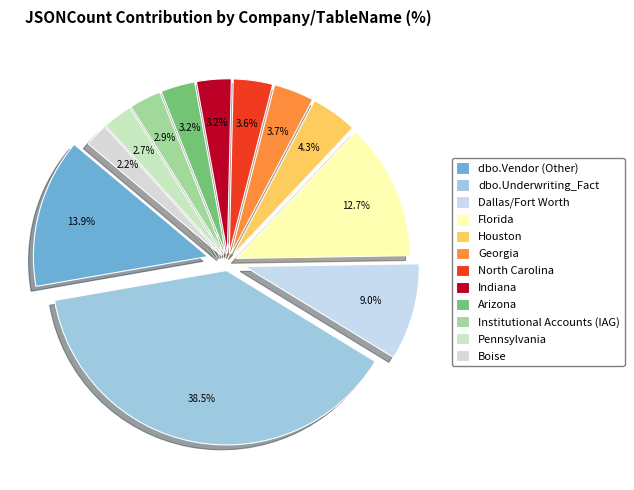

How much of the chart is everything except Pennsylvania?

97.3%